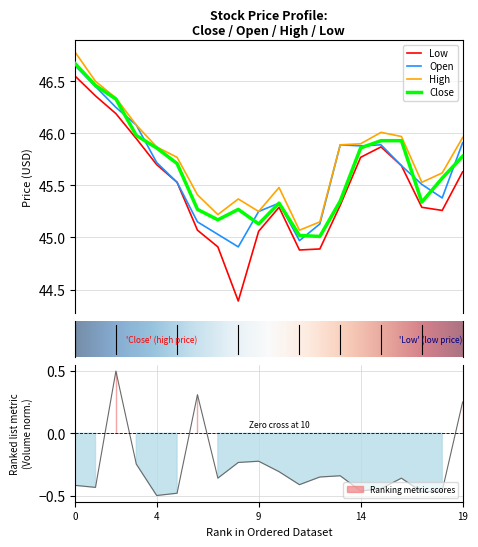

Reading left to right, extract all data points from this chart.

Close: 46.7	46.5	46.3	46.0	45.9	45.7	45.3	45.2	45.3	45.1	45.3	45.0	45.0	45.4	45.9	45.9	45.9	45.3	45.6	45.8
Open: 46.6	46.5	46.2	46.1	45.7	45.5	45.1	45.0	44.9	45.2	45.3	45.0	45.1	45.9	45.9	45.9	45.7	45.5	45.4	45.9
High: 46.8	46.5	46.3	46.1	45.9	45.8	45.4	45.2	45.4	45.2	45.5	45.1	45.1	45.9	45.9	46.0	46.0	45.5	45.6	46.0
Low: 46.5	46.4	46.2	46.0	45.7	45.5	45.1	44.9	44.4	45.1	45.3	44.9	44.9	45.3	45.8	45.9	45.7	45.3	45.3	45.6